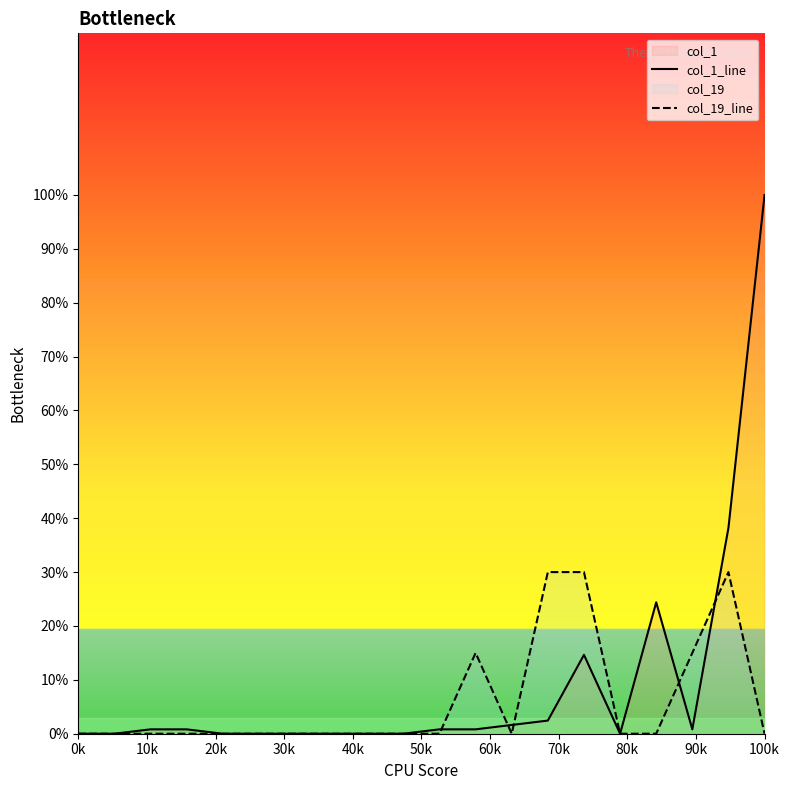

What is the value of the col_19_line point at the 12th from the left?

15.0